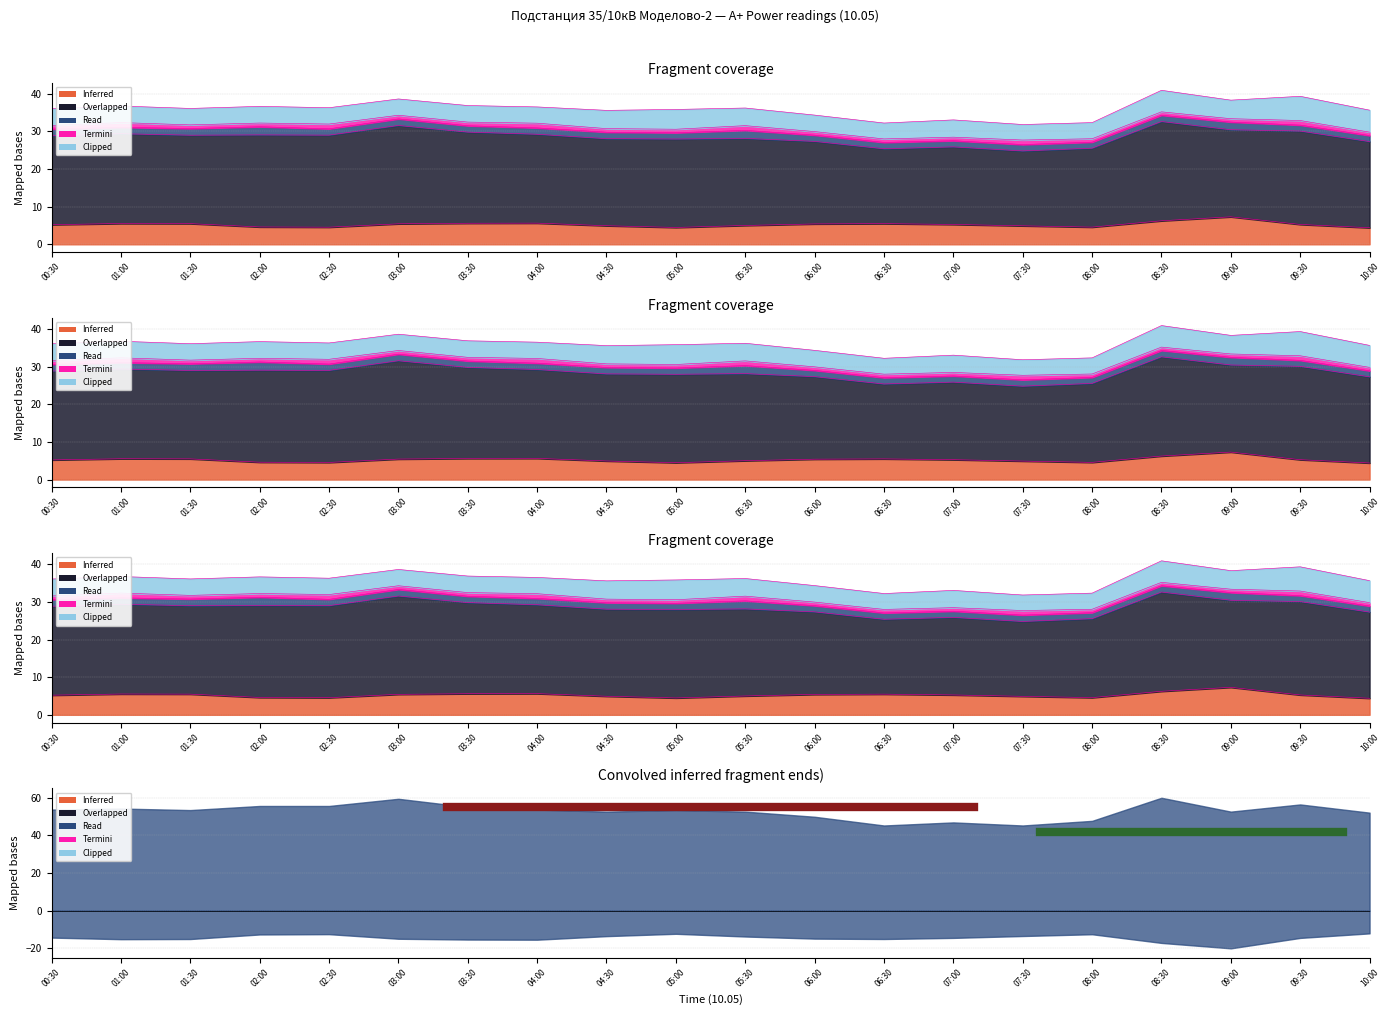

What is the difference between the highest and lowest values at 01:00?

13